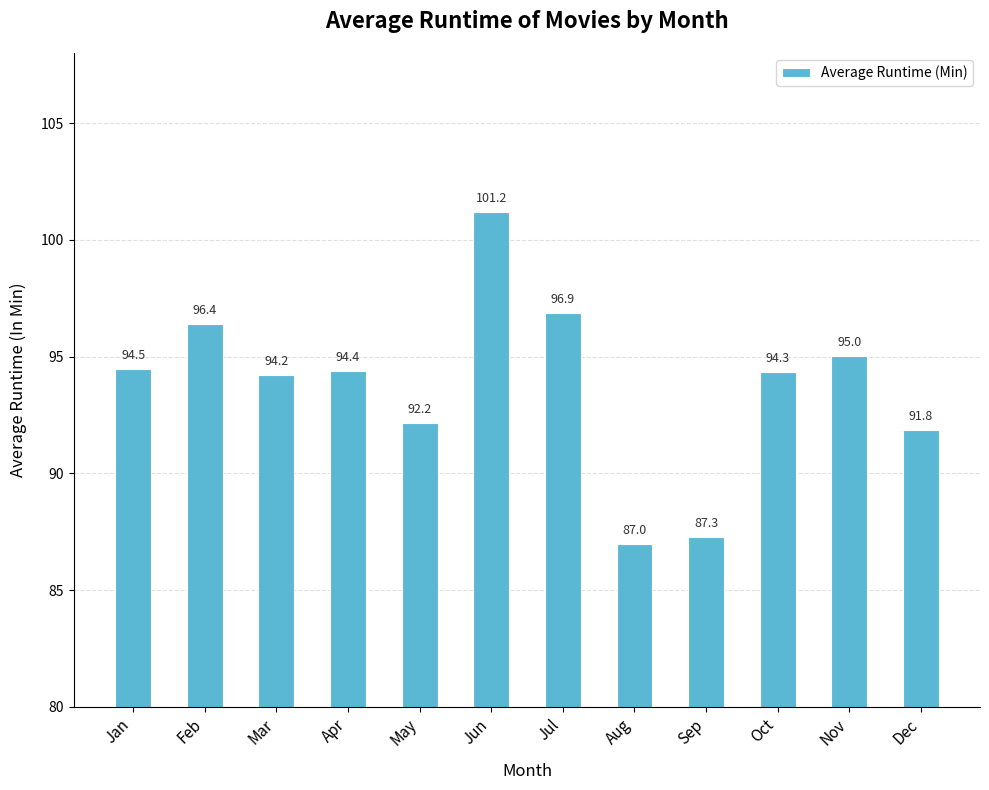

Does the chart contain stacked bars?

No